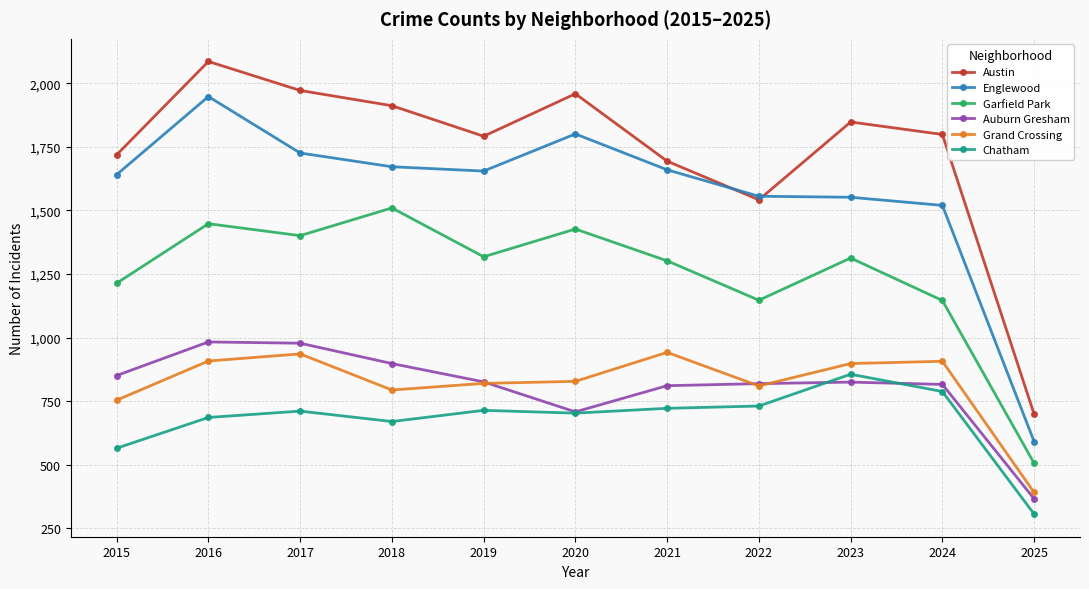

What is the value of the Englewood point at the 11th from the left?

591